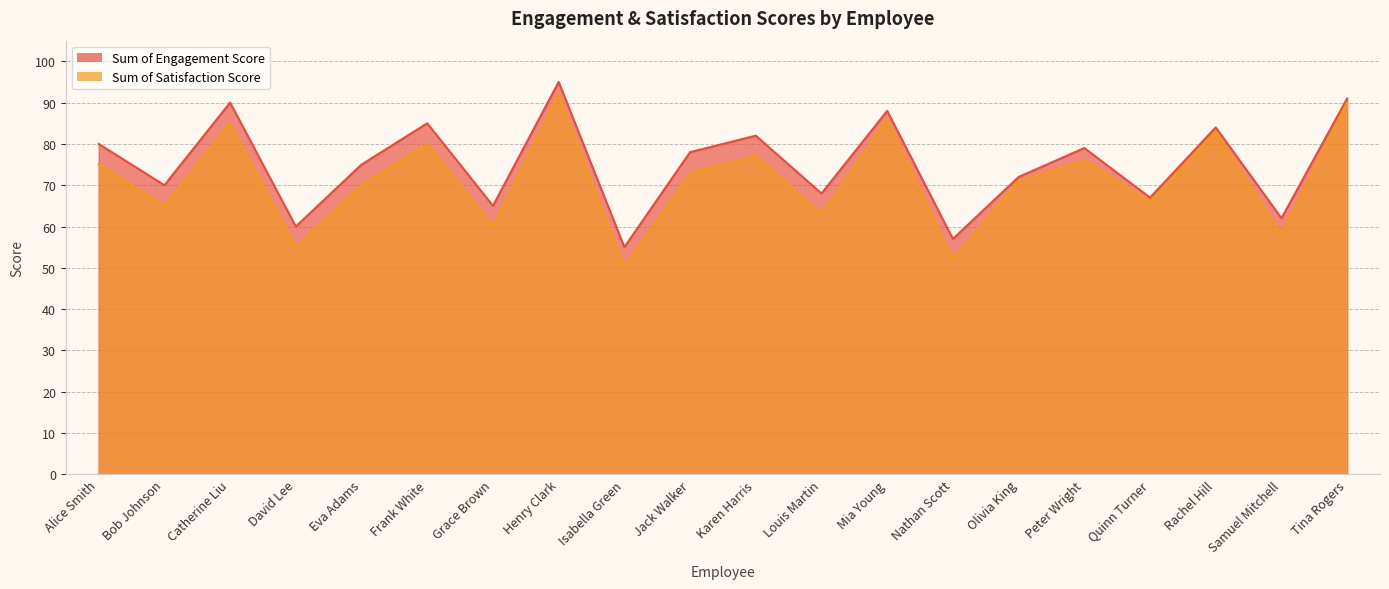

How many lines are shown in the chart?

2